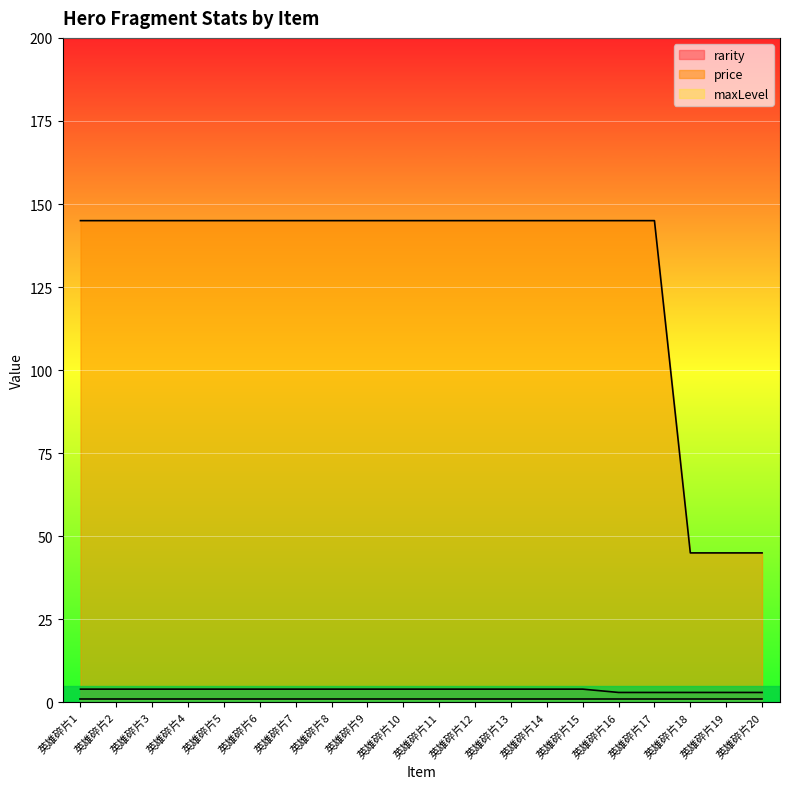

The value of rarity at 英雄碎片17 is 3. True or false?

True